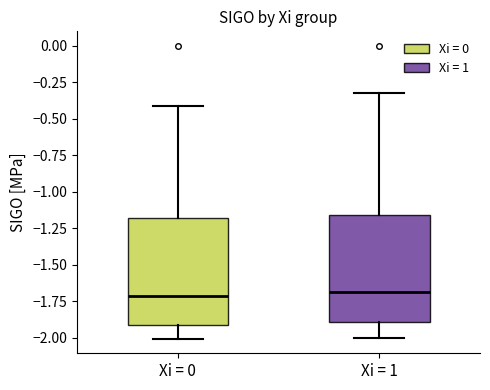

Where is the lower edge of the box for Xi = 1 on the y-axis? The values are not printed on the chart, so give them approximately, as read against the axis.

-1.90